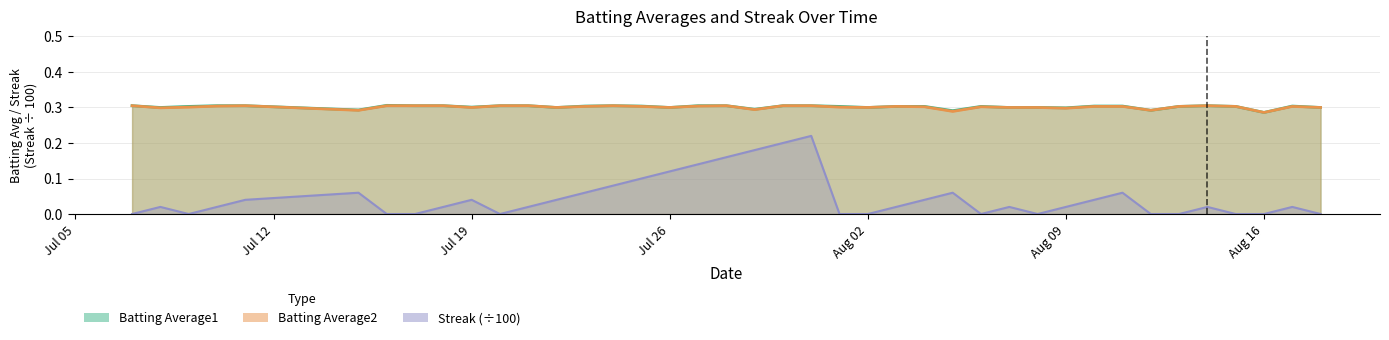

How many lines are shown in the chart?

3